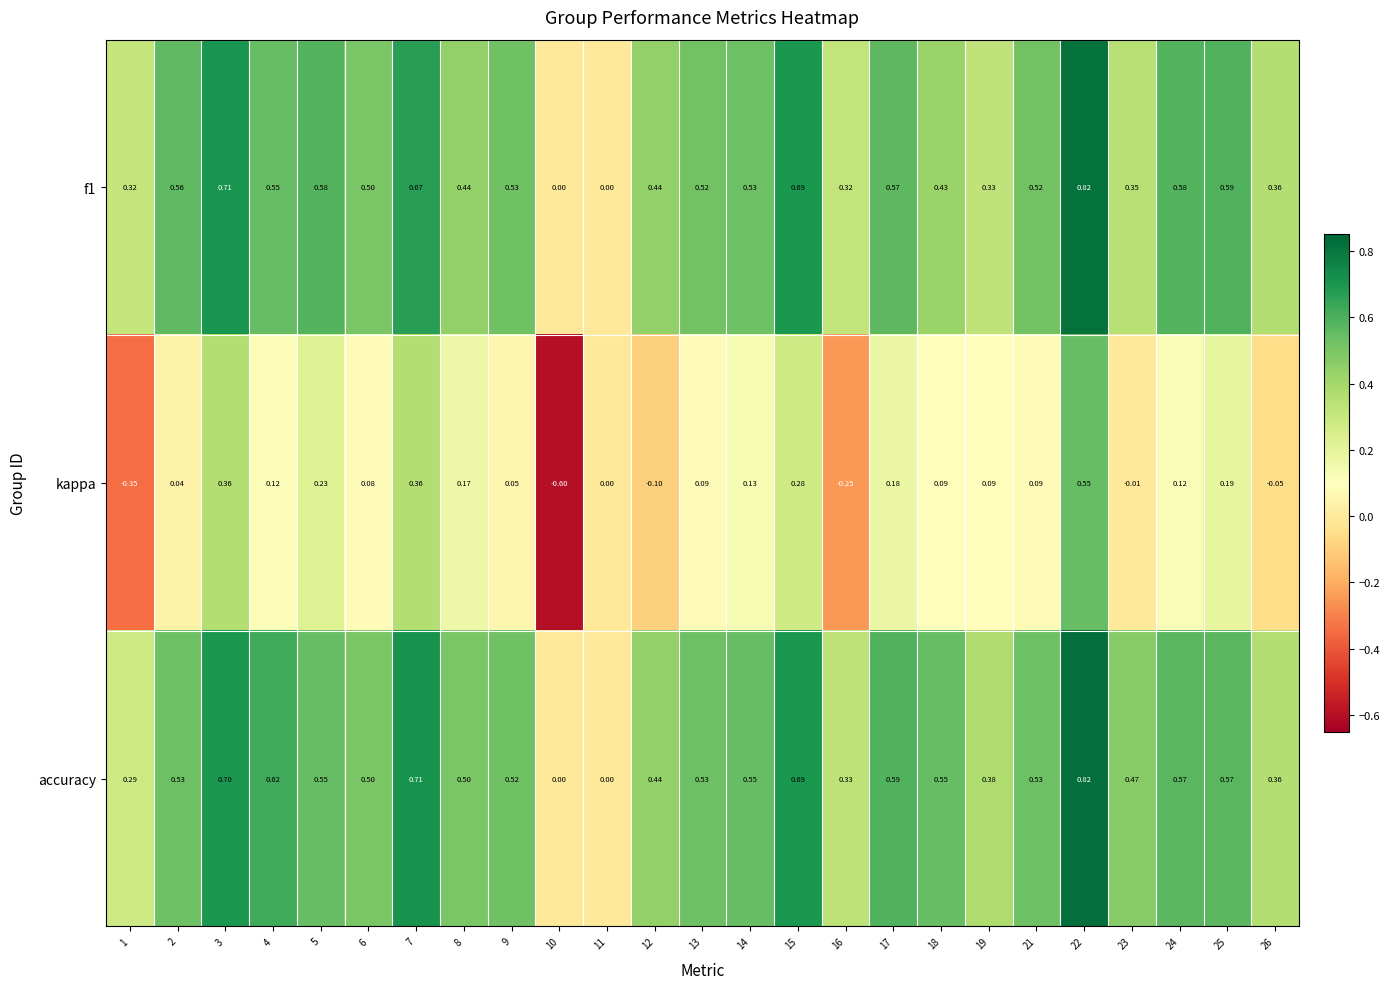

Which series has the largest total across all categories?

accuracy